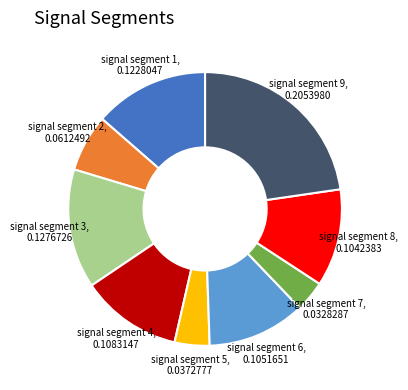

Does any single category account for the majority?

No